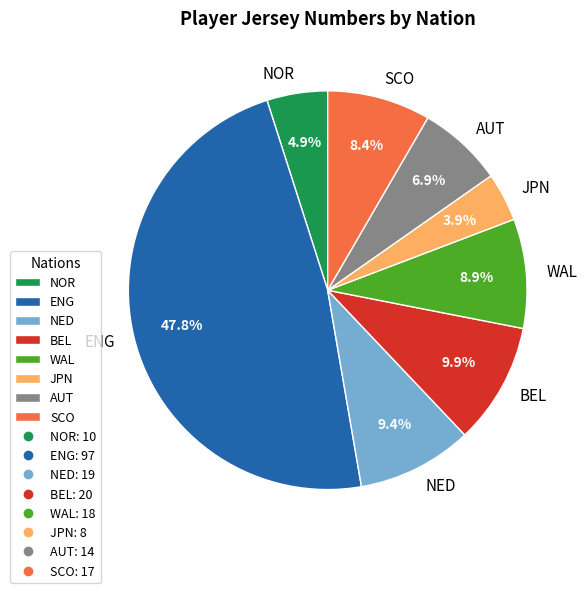

To the nearest percent, what is the difference between the largest and smallest slice percentages?

44%